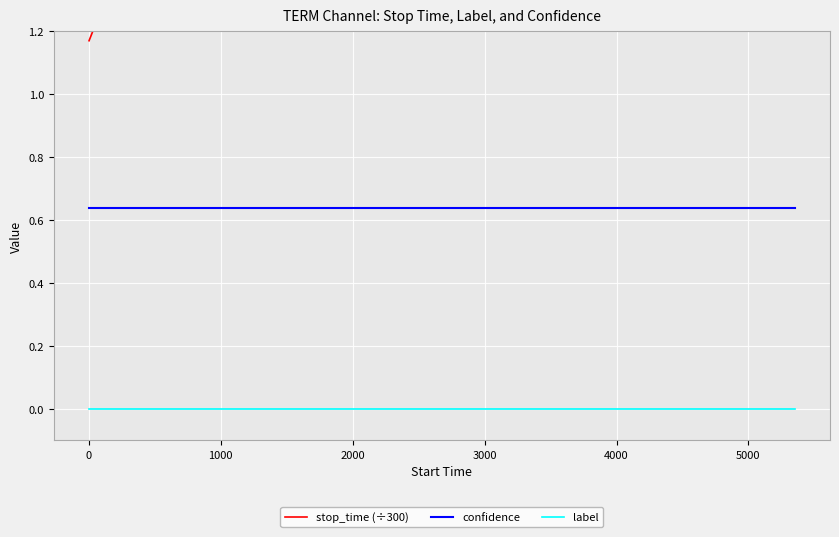

True or false: confidence and label cross at least once.

False